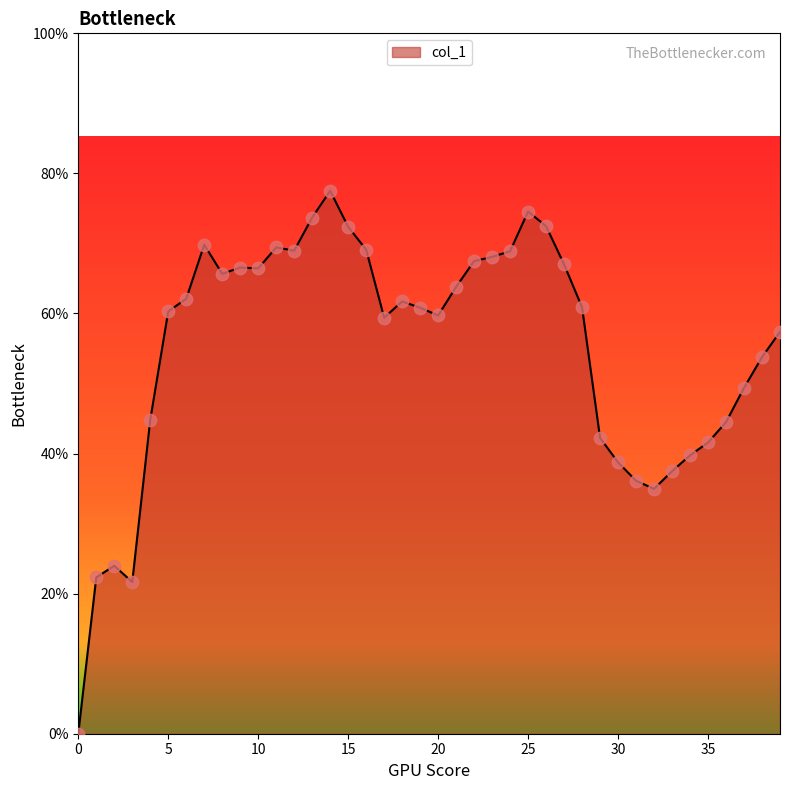

Is this an area chart (filled region under the line)?

Yes